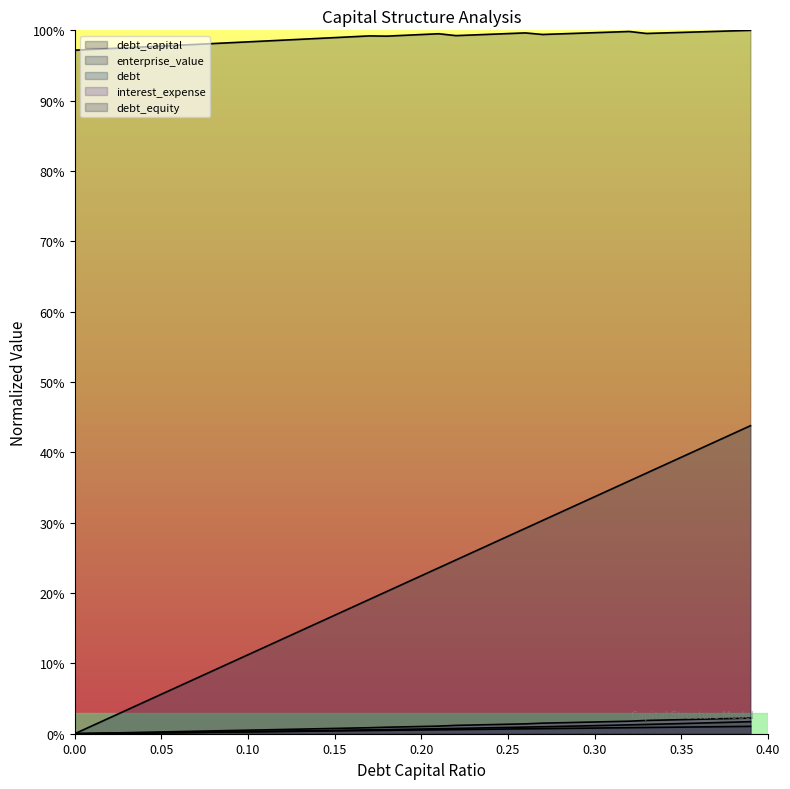

Which series has the largest range (max minus min)?

debt_capital